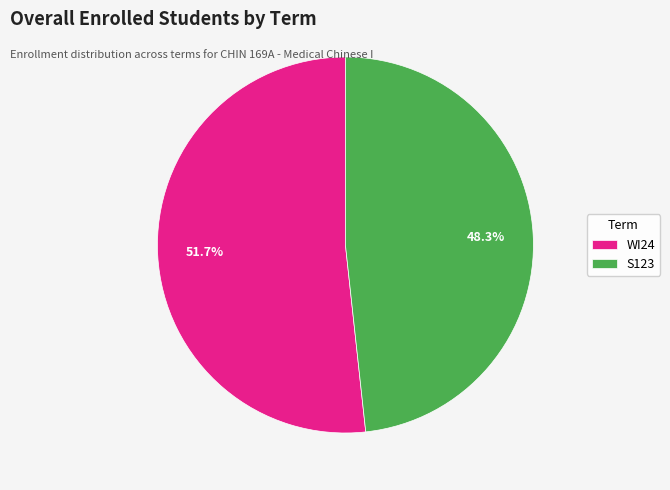

Is there any slice that represents more than half of the pie?

Yes